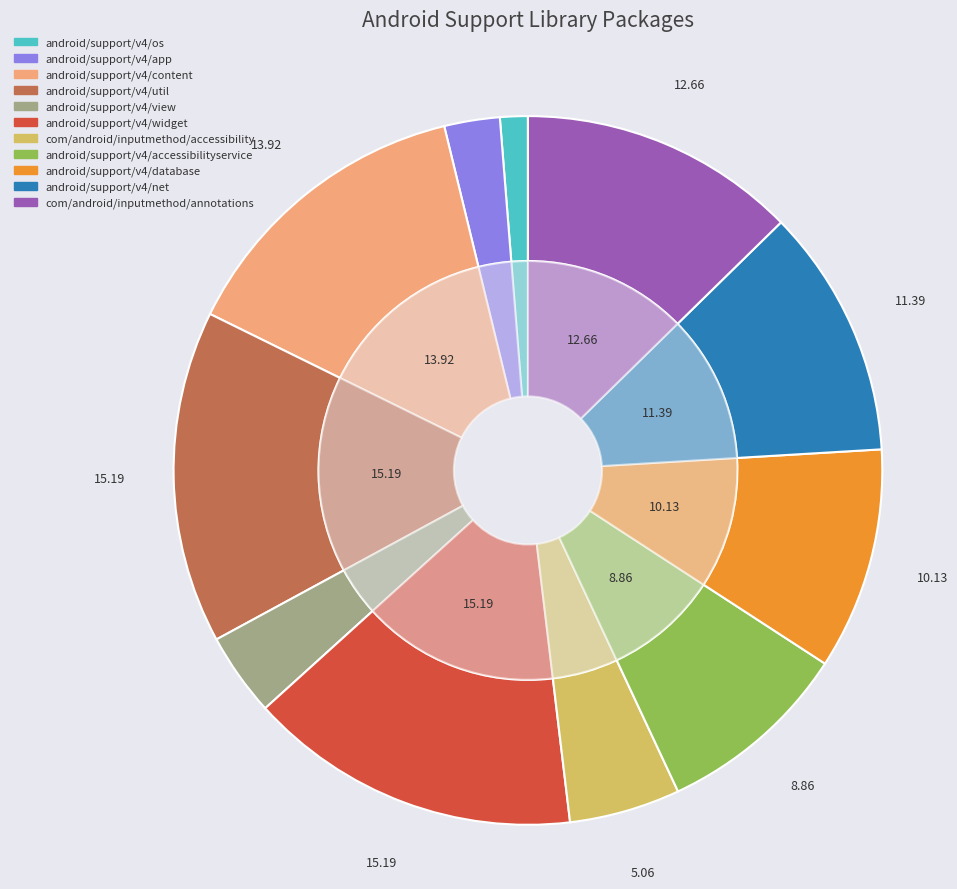

To the nearest percent, what percentage of the pie is android/support/v4/database?

10%